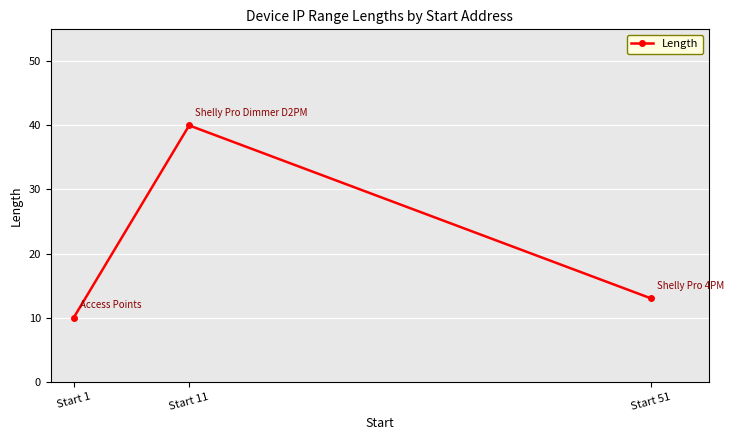

At which category does the chart reach its minimum across all series?

Start 1